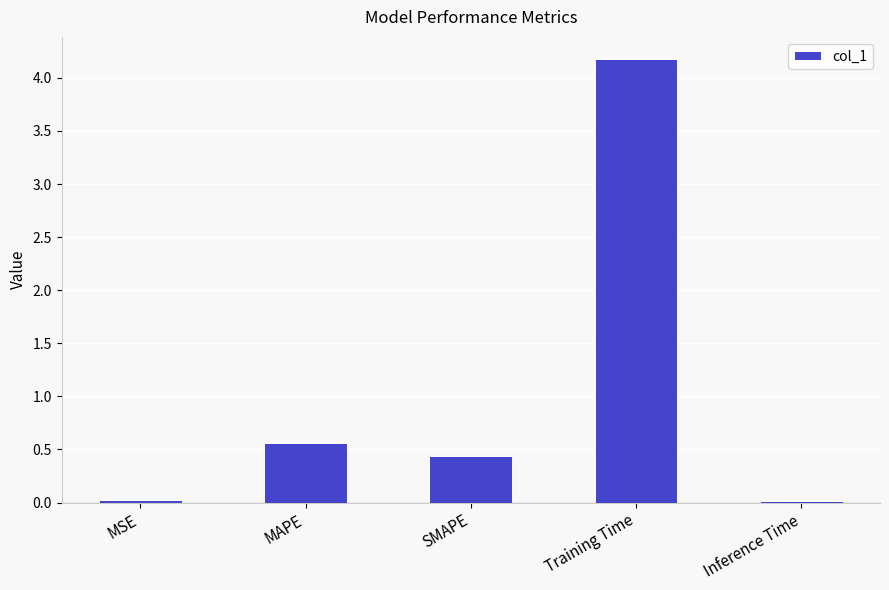

The chart shows a value of 0.2 at MAPE. True or false?

False